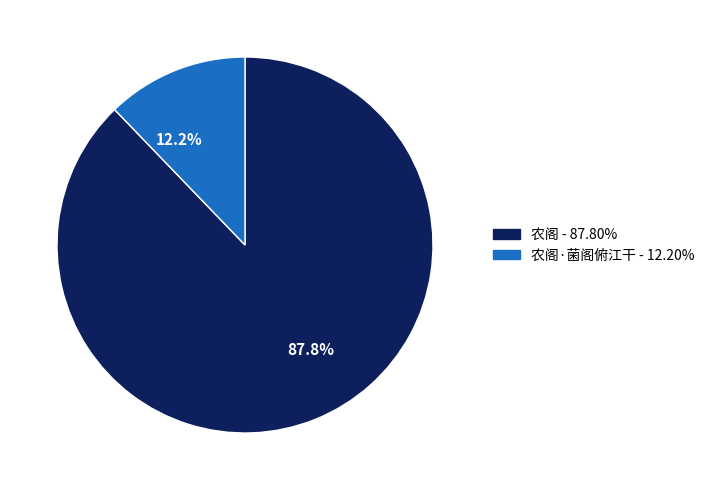

How many slices are in this pie chart?

2